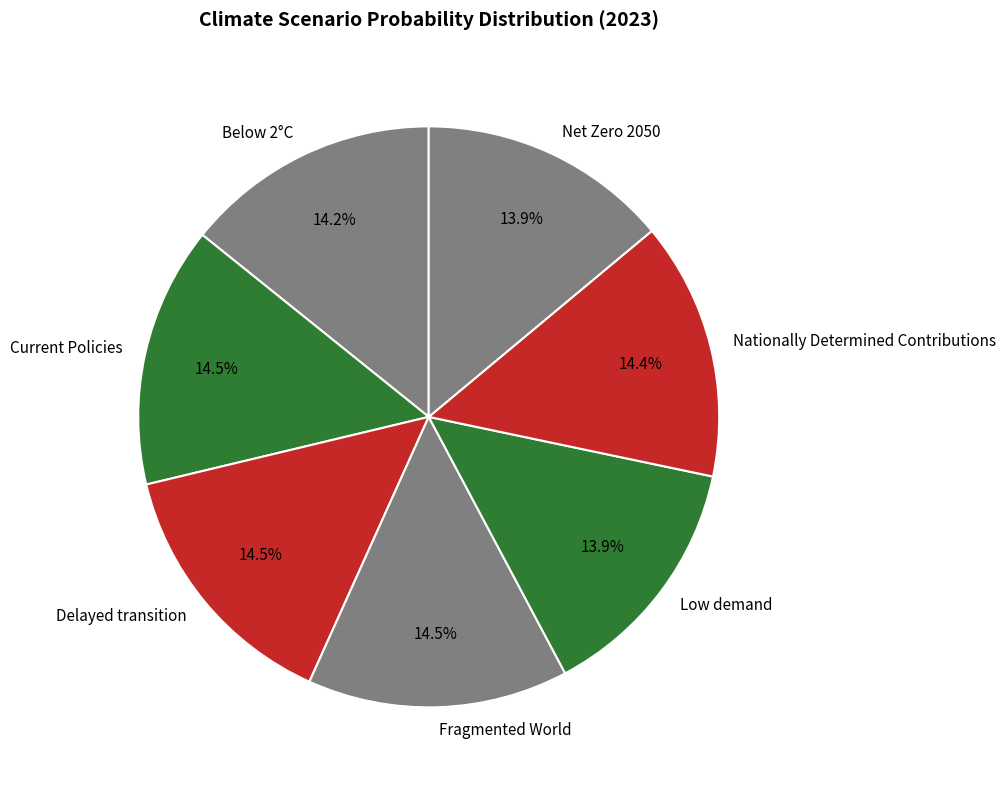

How many slices are in this pie chart?

7